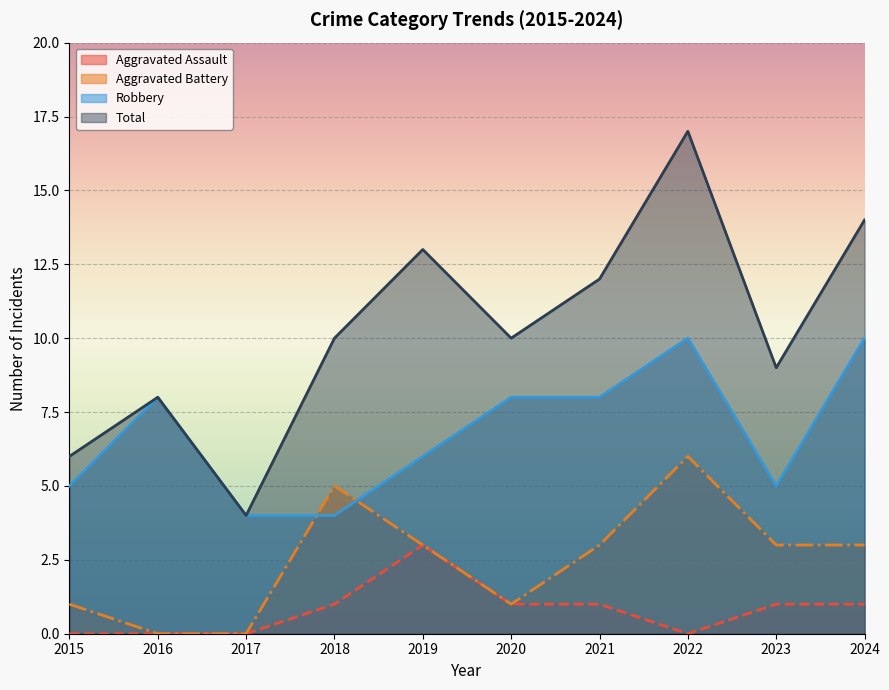

Count the number of categories in the chart.

10